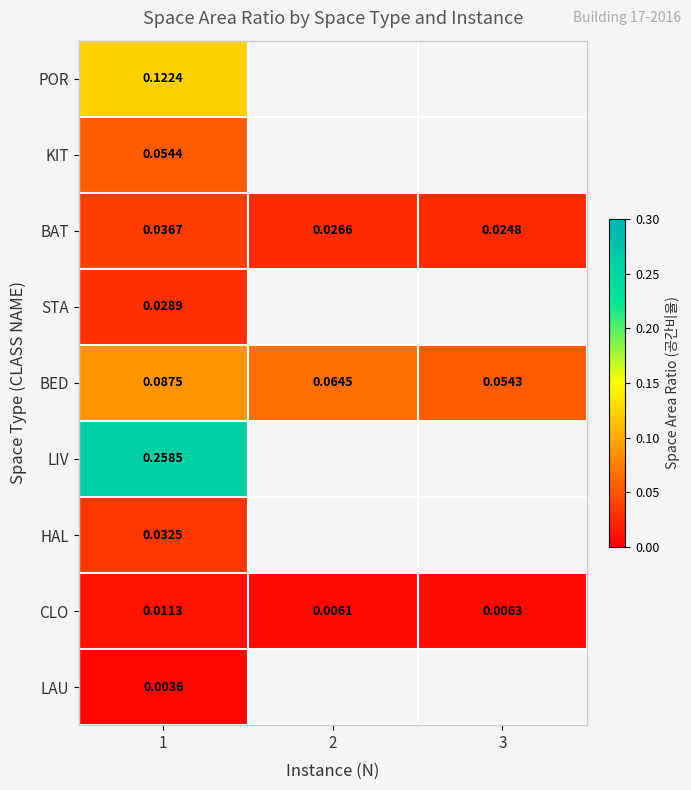

Between 1 and 3, which series saw the biggest shift?

BED